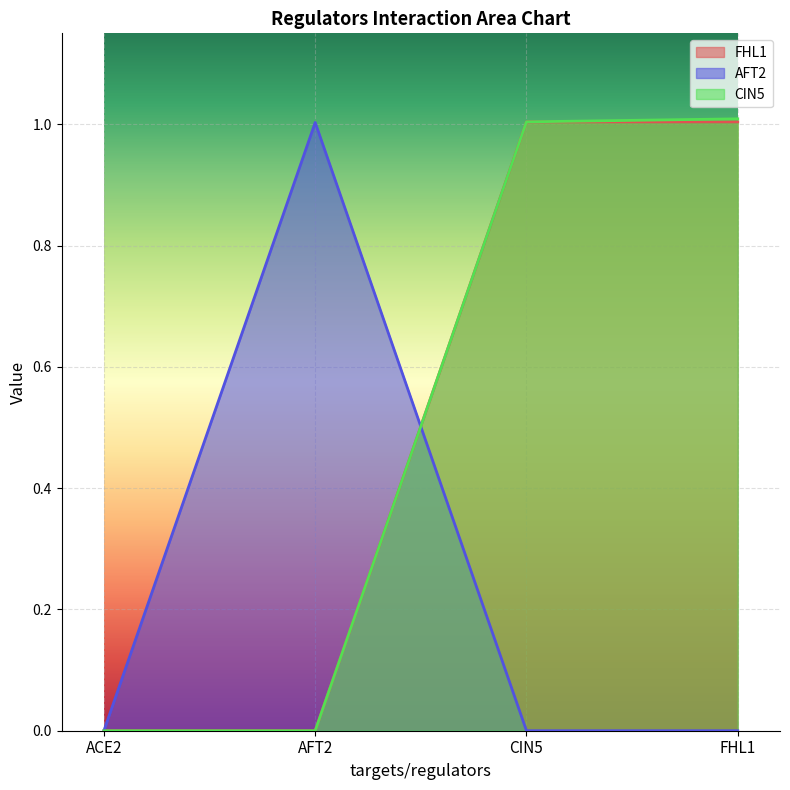

At how many categories does at least one series exceed 0?

3